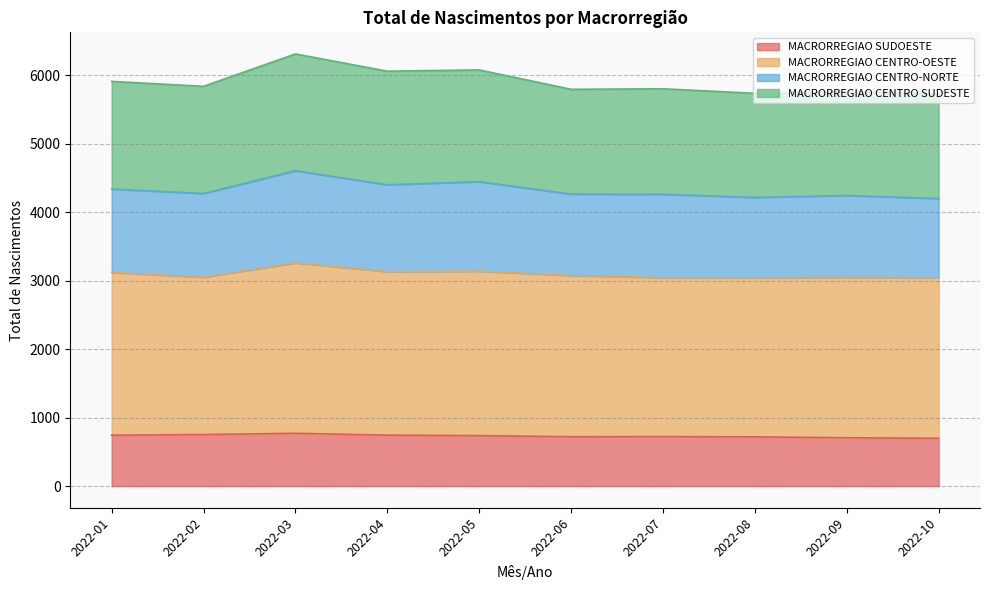

What is the total value across all series at 2022-05?

6078.3